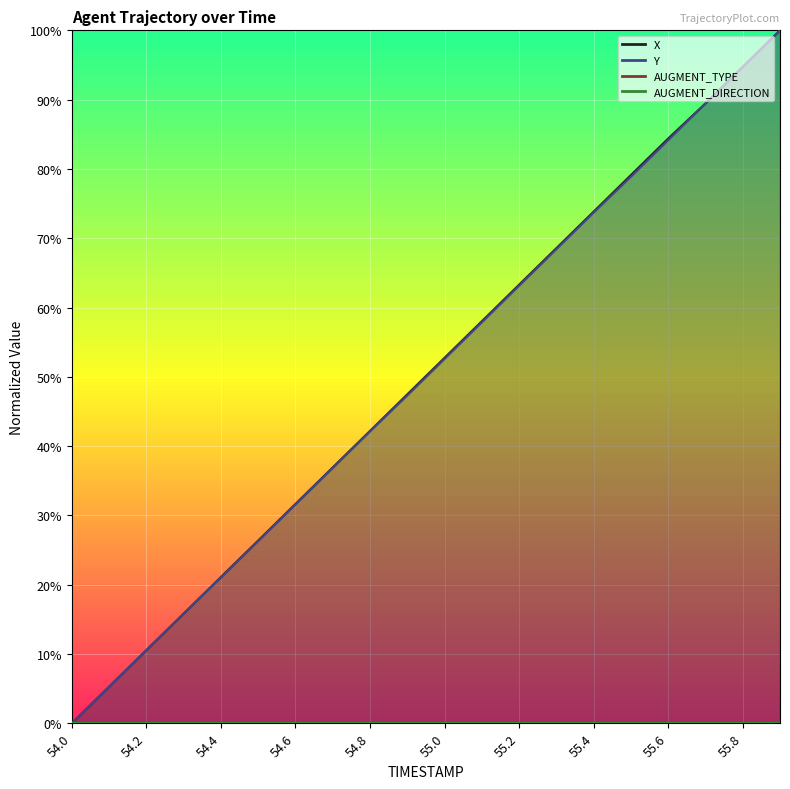

True or false: X and Y cross at least once.

True